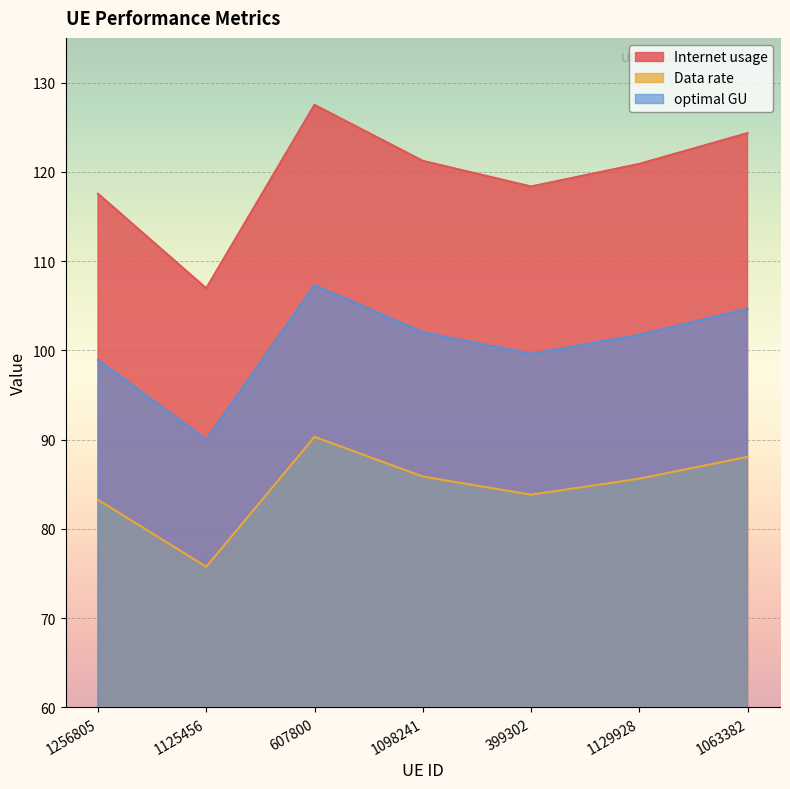

What is the total value across all series at 607800?

325.1